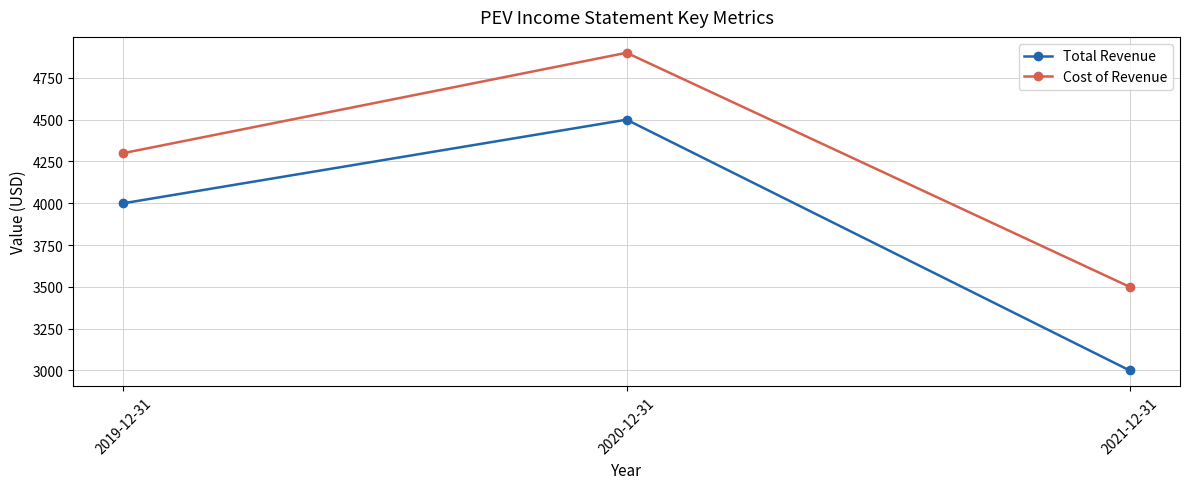

What is the sum of the Cost of Revenue values at 2021-12-31 and 2020-12-31?

8400